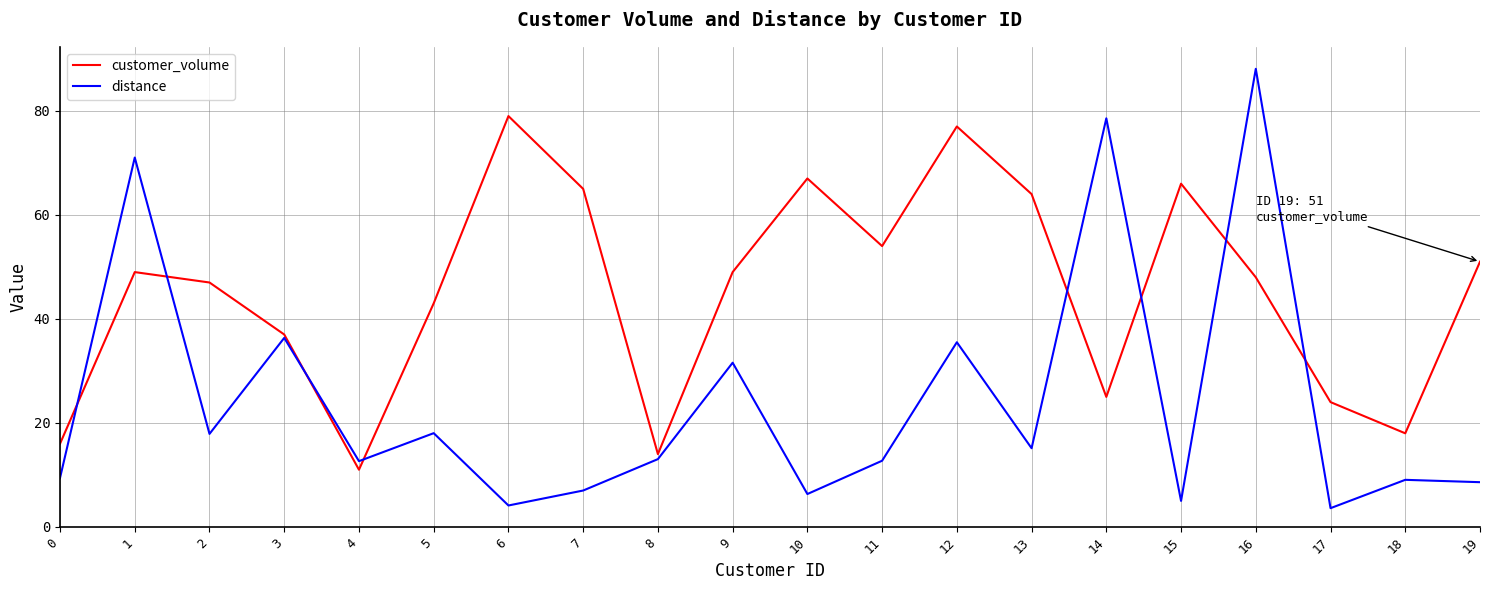

At which category does customer_volume reach its first local valley?

4